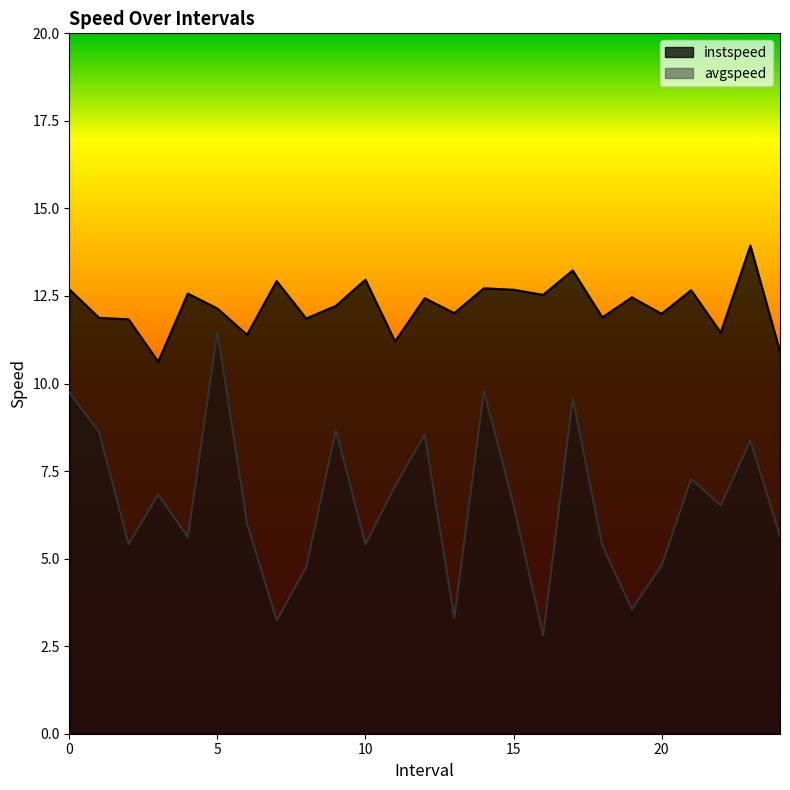

What is the value of the instspeed point at the 22nd from the left?

12.7